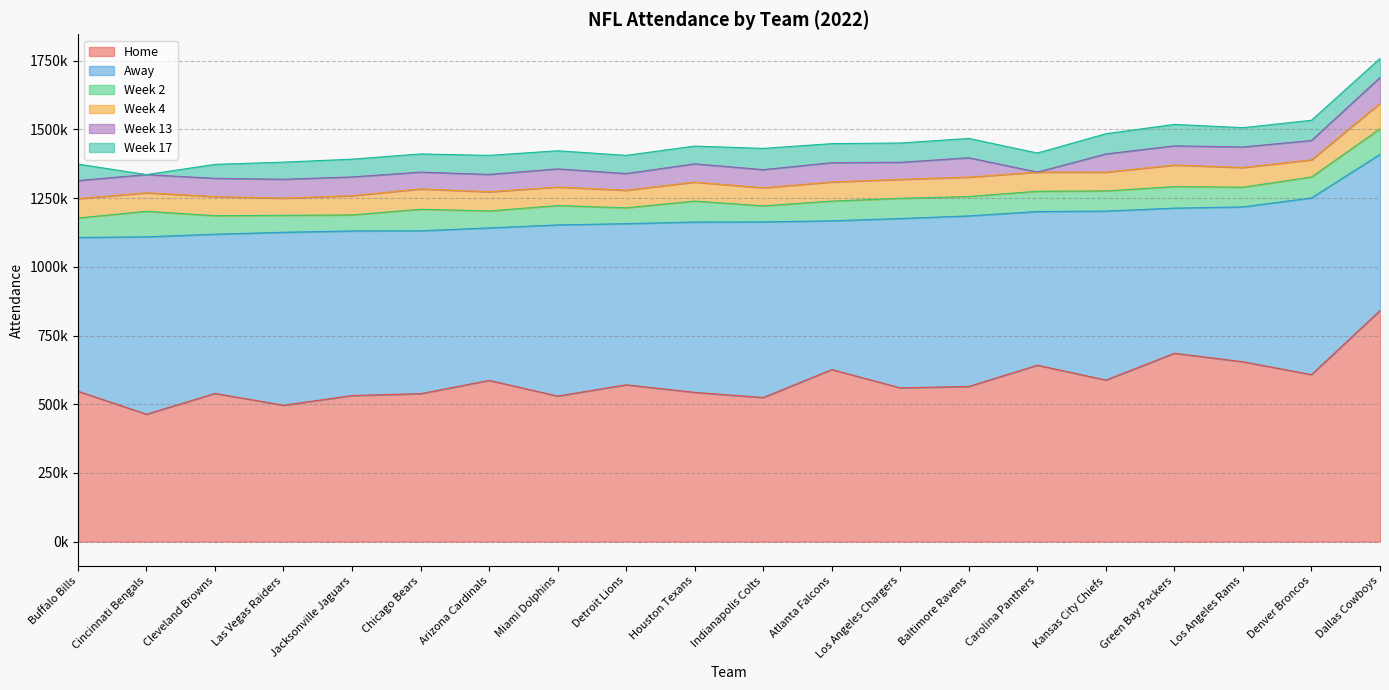

What is the sum of all Week 2 values?

1436438